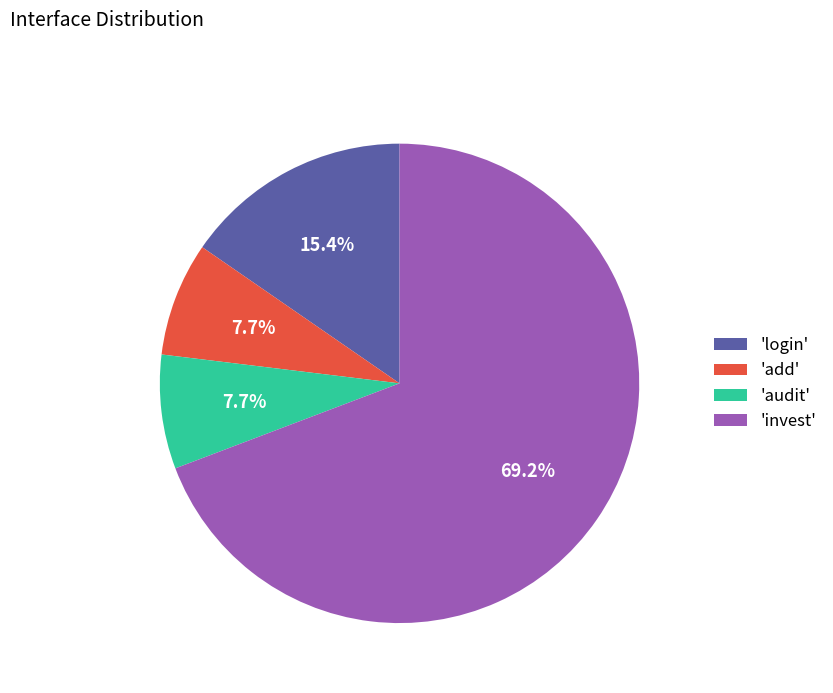

How many segments does this pie chart have?

4